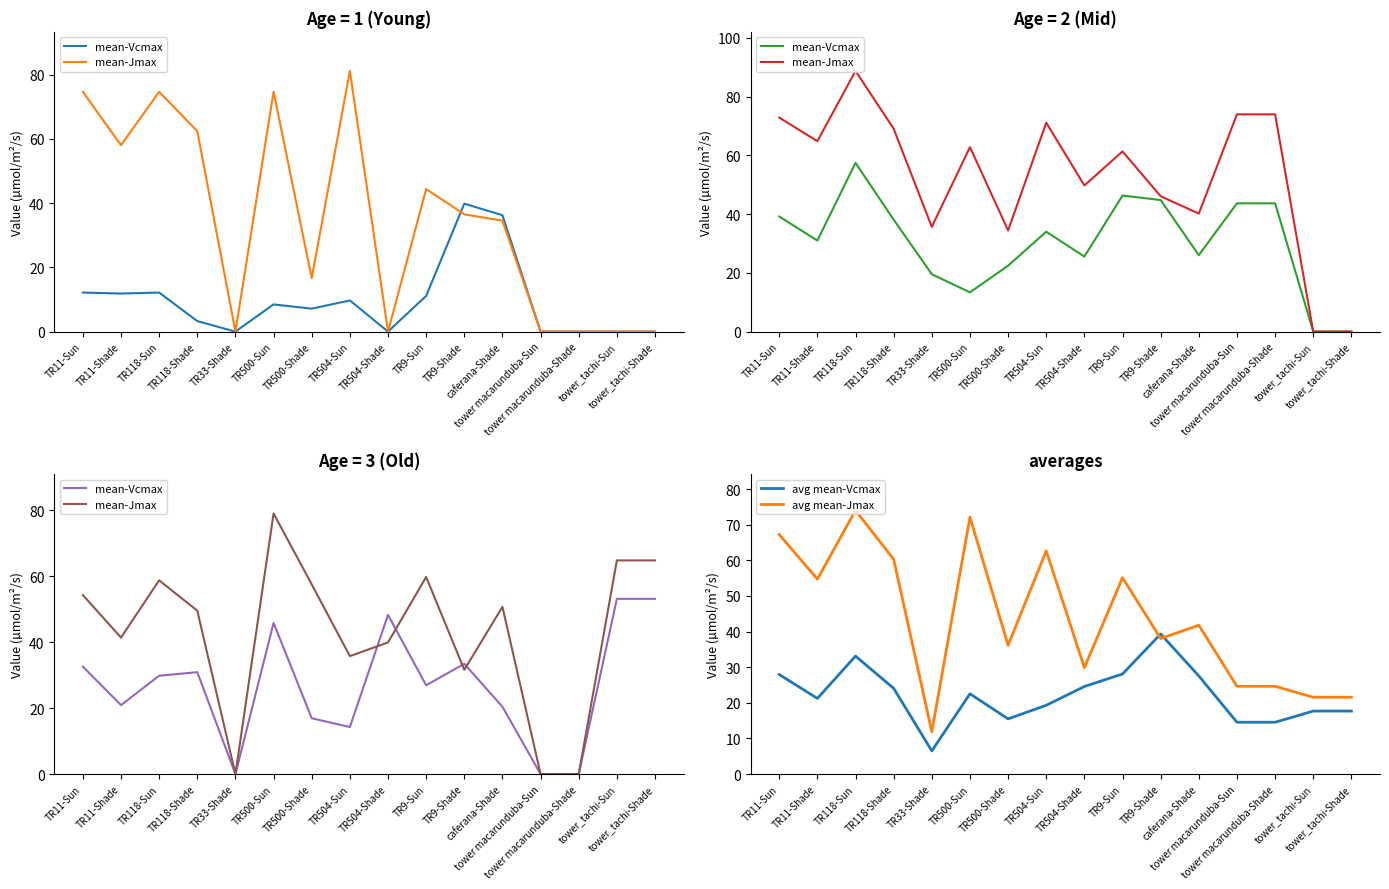

What is the total value across all series at TR11-Shade?

138.2